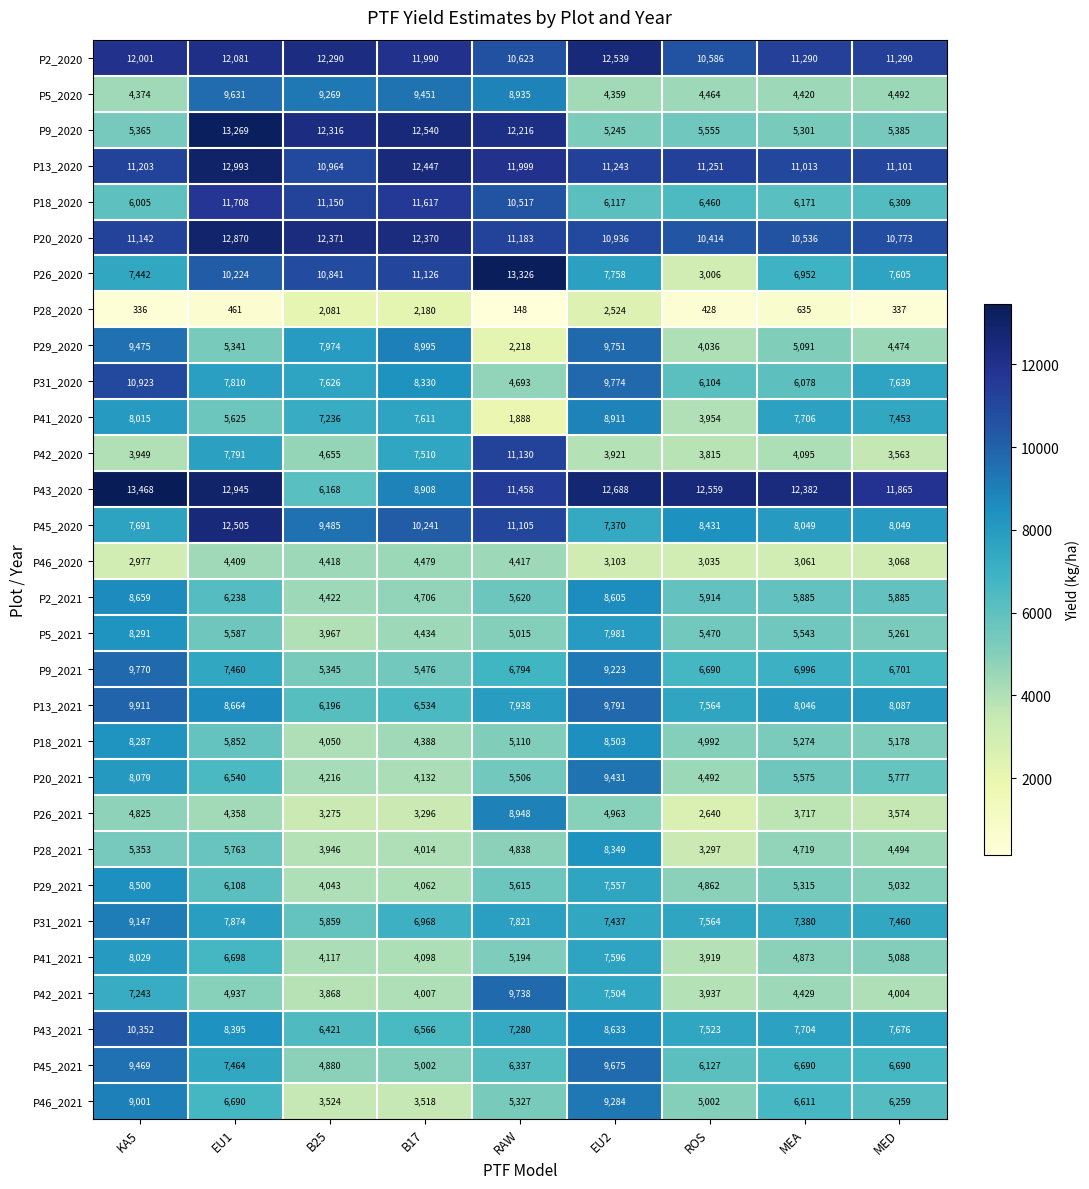

What is the difference between the P2_2020 values at EU1 and KA5?

80